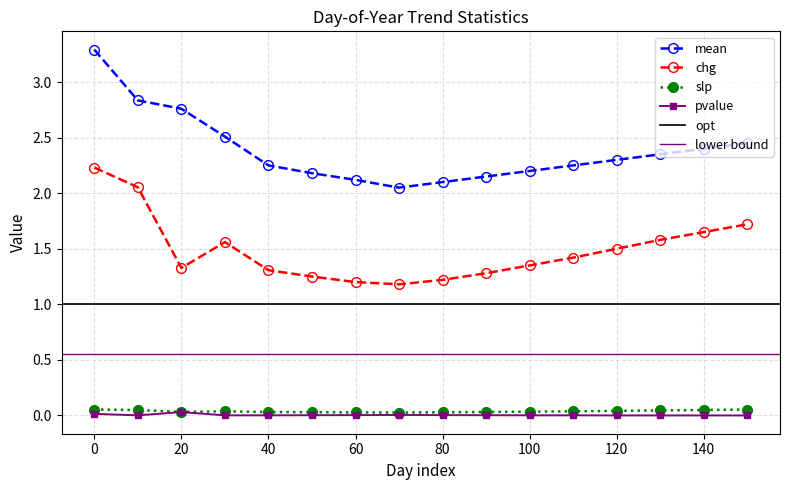

True or false: pvalue and slp intersect in this chart.

False